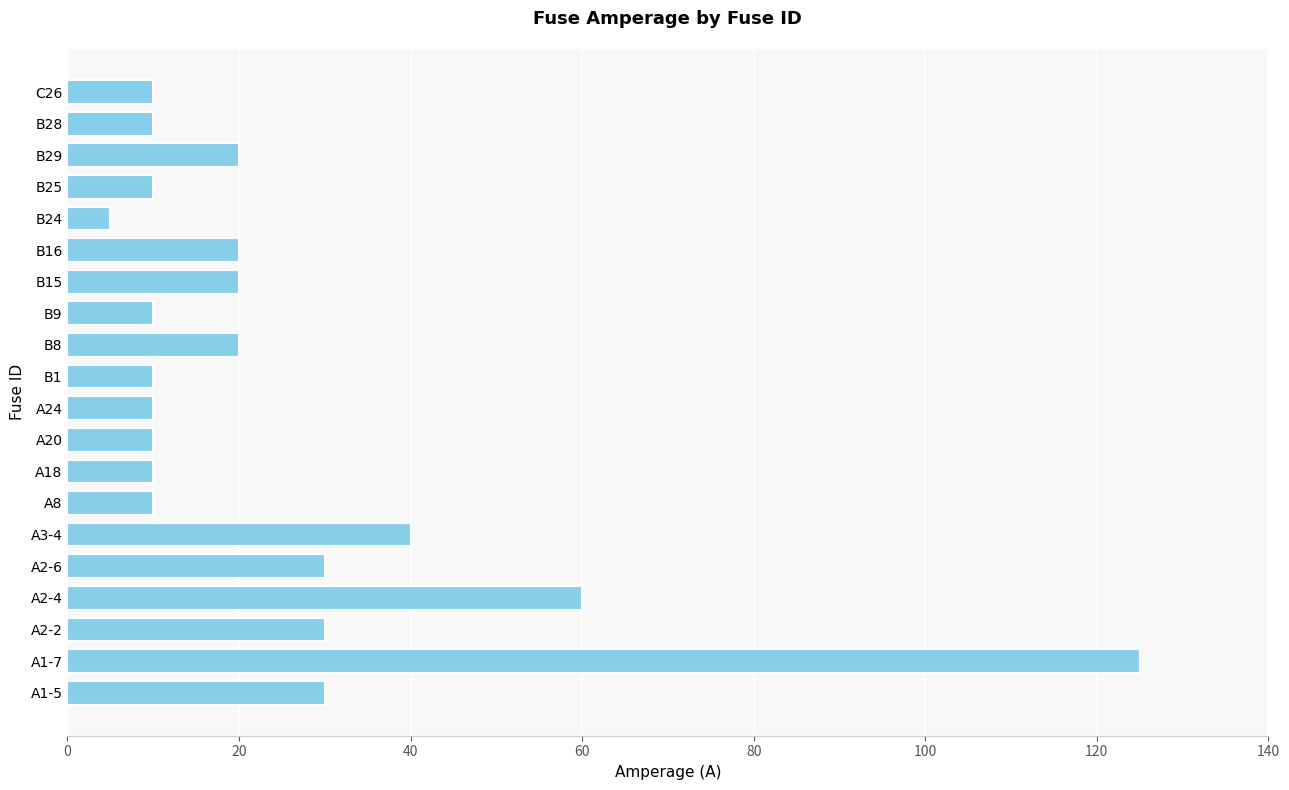

What is the ratio of the value at A1-5 to the value at C26?

3.0